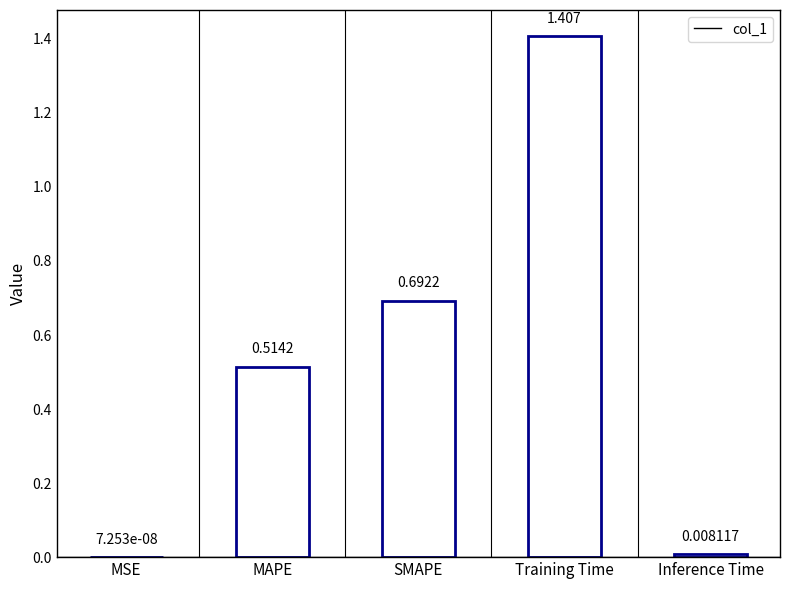

Reading left to right, transcribe all the data shown in this chart.

MSE=0.0	MAPE=0.5	SMAPE=0.7	Training Time=1.4	Inference Time=0.0